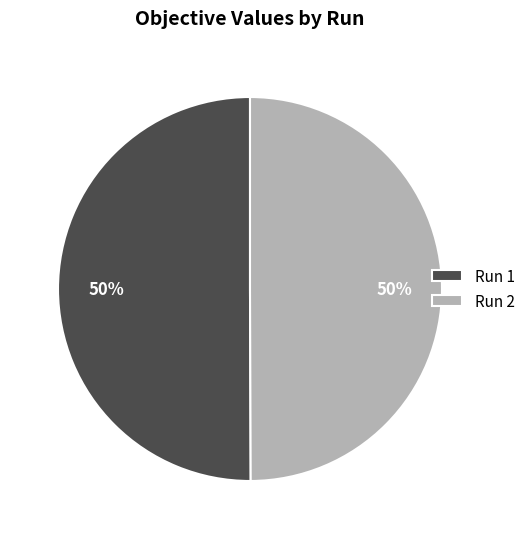

To the nearest percent, what percentage of the pie is Run 2?

50%